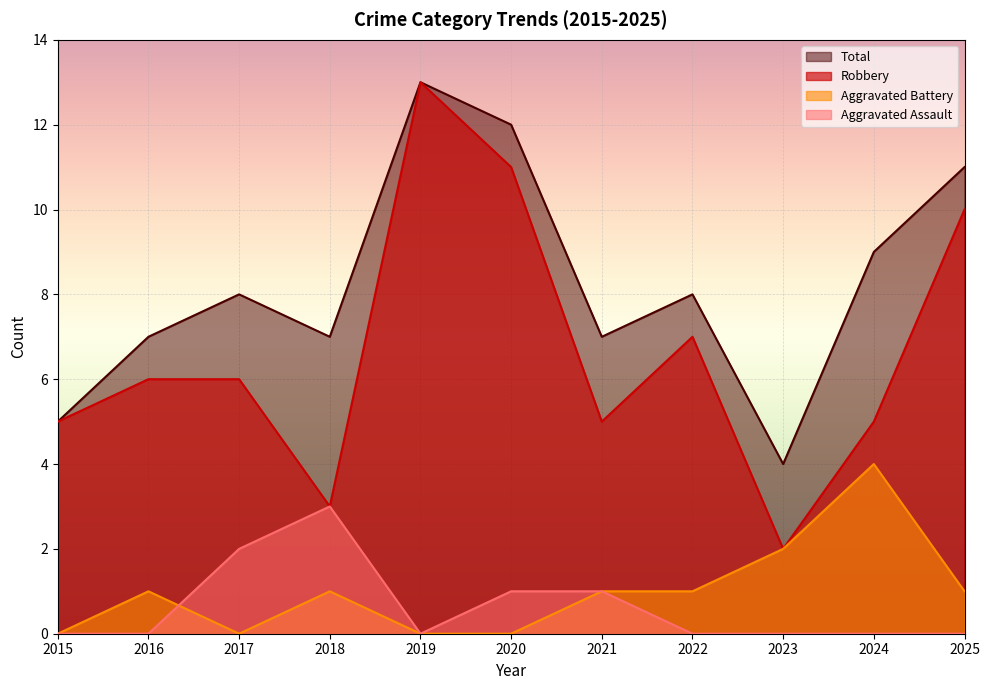

The value of Total at 2022 is 3. True or false?

False